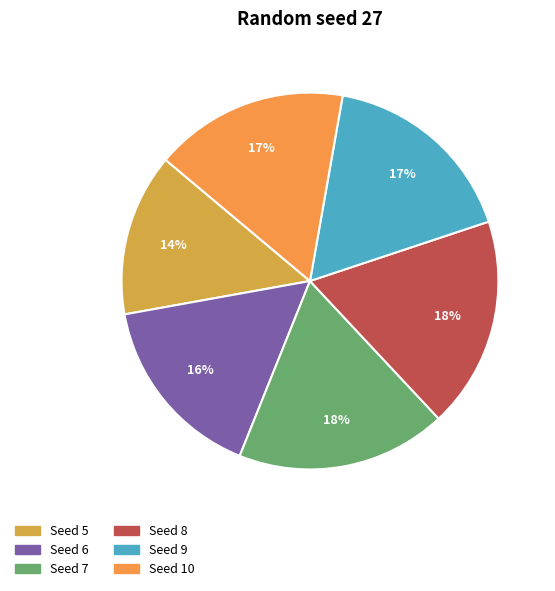

How many segments does this pie chart have?

6